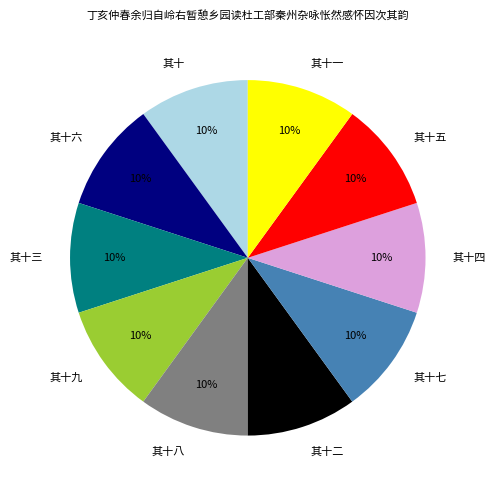

What is the ratio of the value at 其十六 to the value at 其十一?

1.0